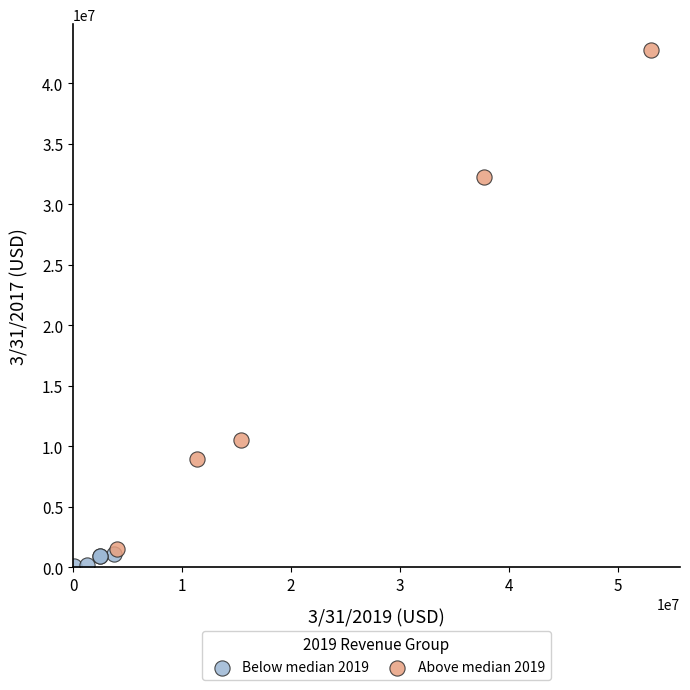

What are all the series names shown in the legend?

Below median 2019, Above median 2019